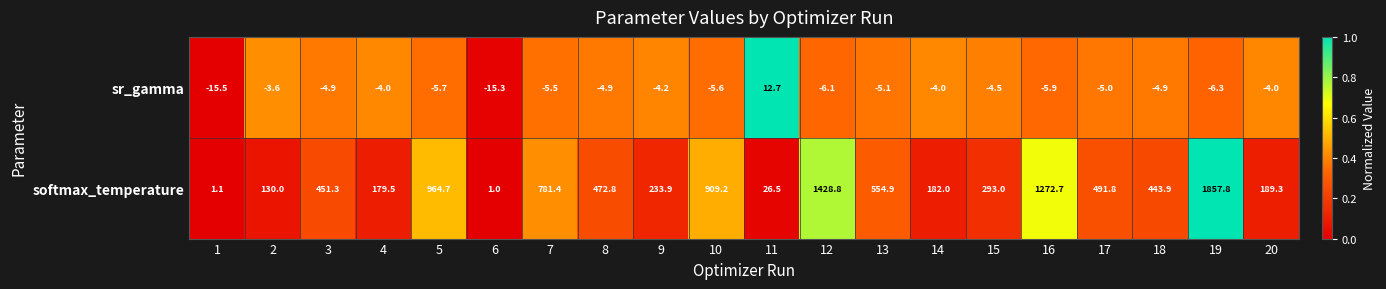

Count the number of data series in this chart.

2